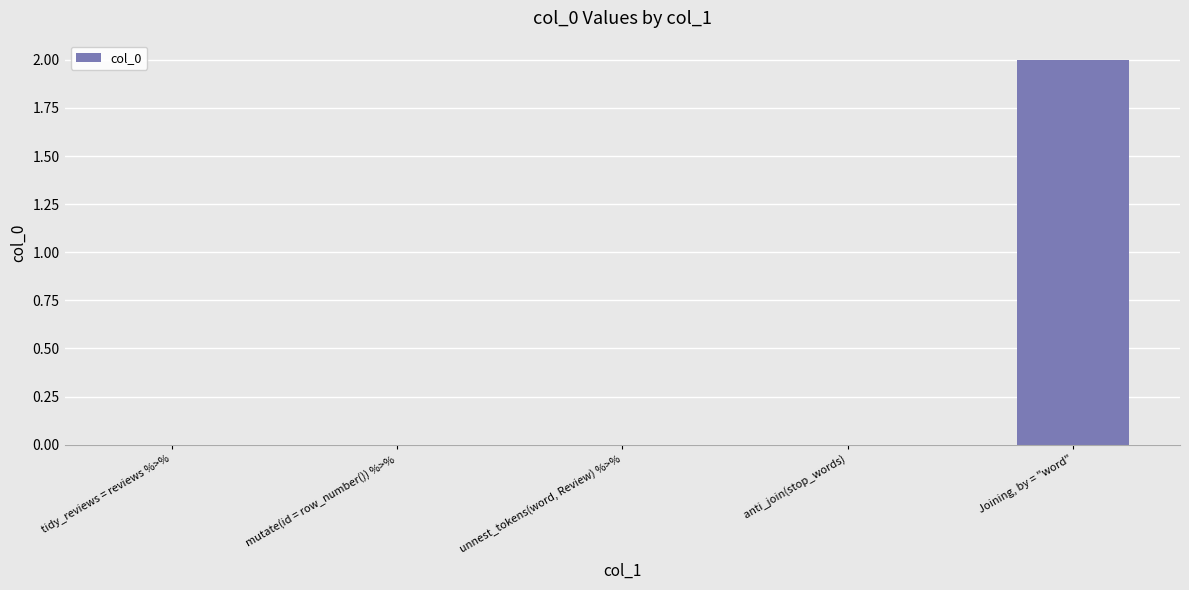

Reading right to left, list all the values displayed in this chart.

2	0	0	0	0